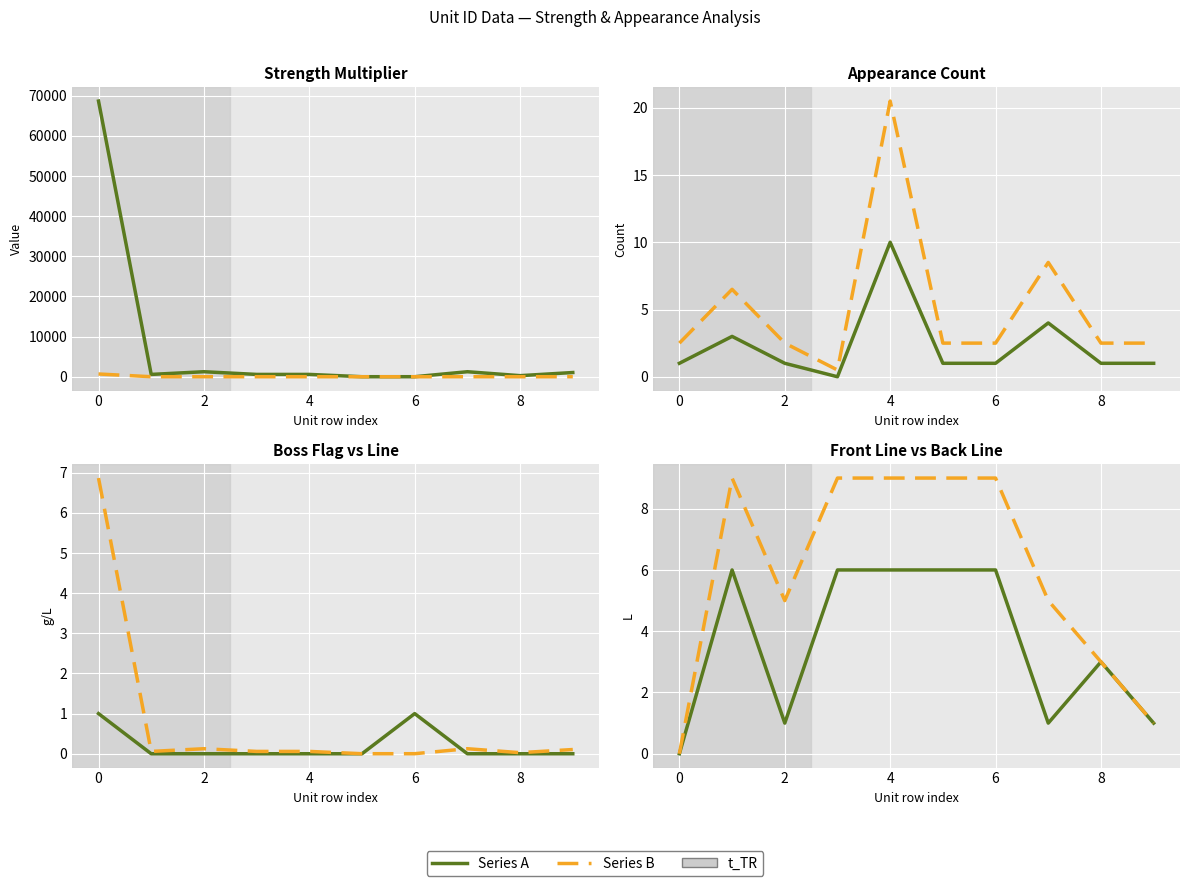

What is the difference between the maximum and second lowest values in the appearance_count series?

9